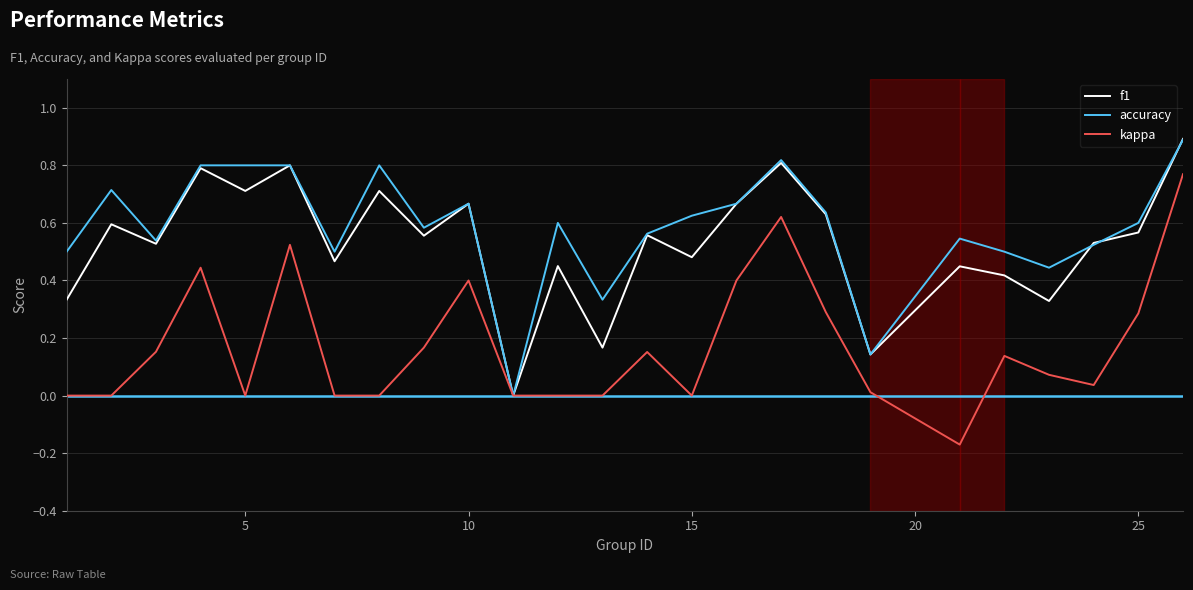

How many categories are shown in the chart?

25